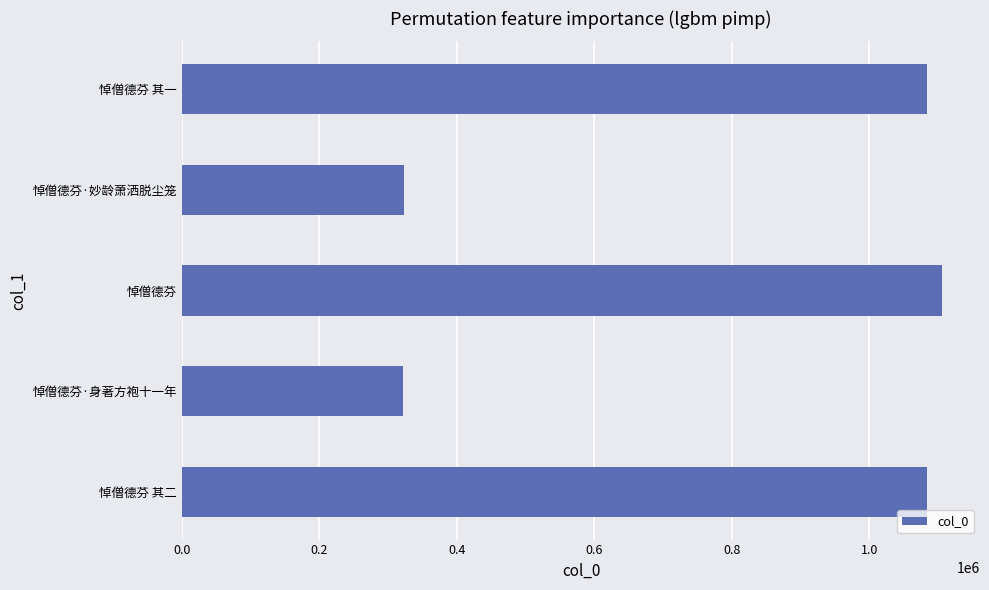

What is the sum of all values?

3919165